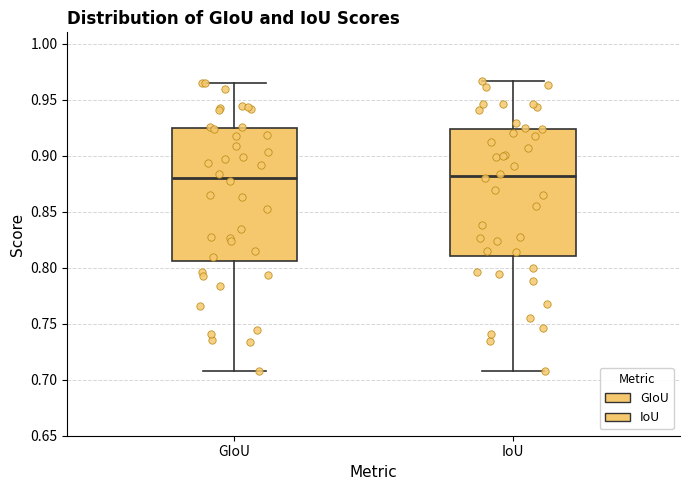

Reading left to right, transcribe this box plot: for each box, give where its median line is, the range the box spans, and where its two whiskers end, as read against the y-axis. The values are not printed on the chart, so give them approximately, as read against the axis.

GIoU: median 0.880, box 0.805 to 0.925, whiskers 0.710 to 0.965
IoU: median 0.880, box 0.810 to 0.925, whiskers 0.705 to 0.965